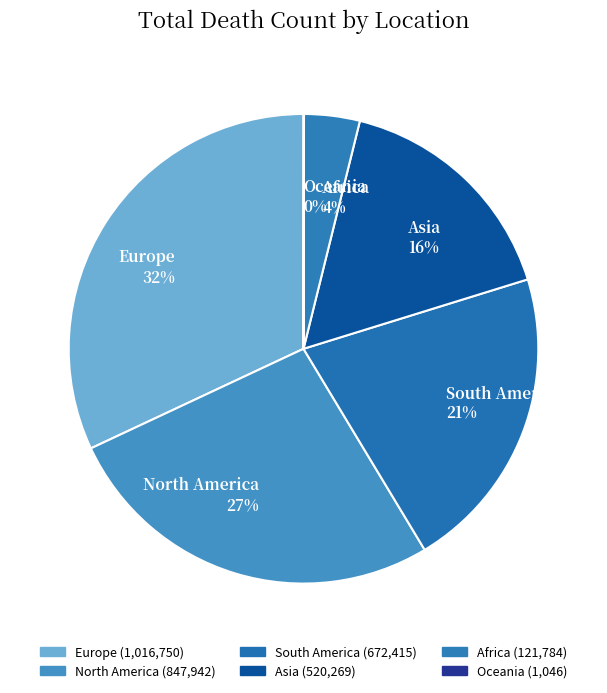

Which slice is the largest?

Europe